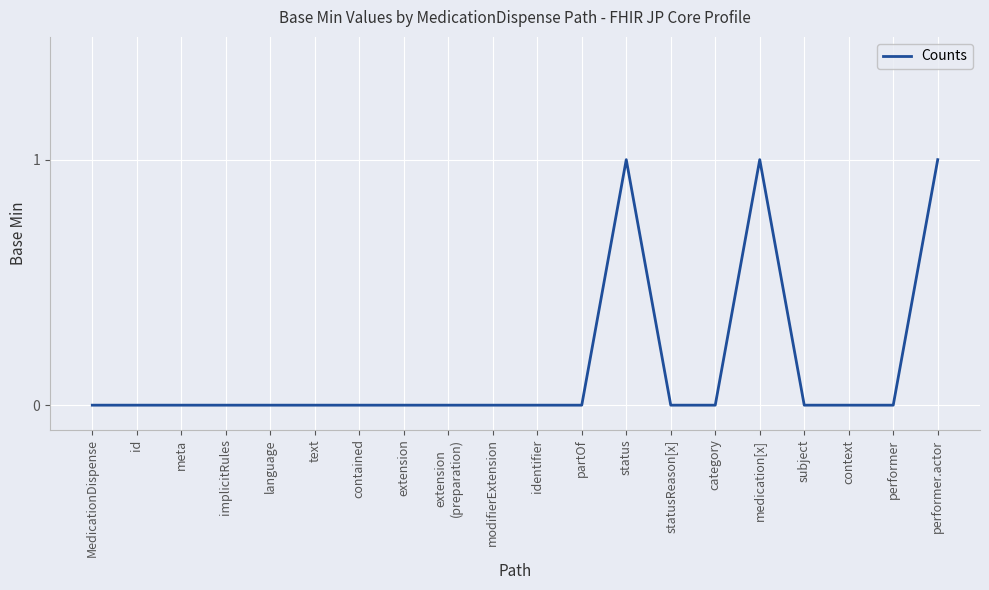

What is the change in value from status to category?

-1